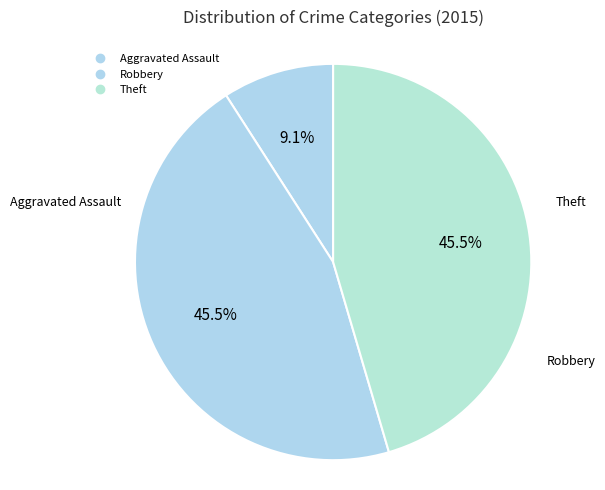

How many slices are in this pie chart?

3